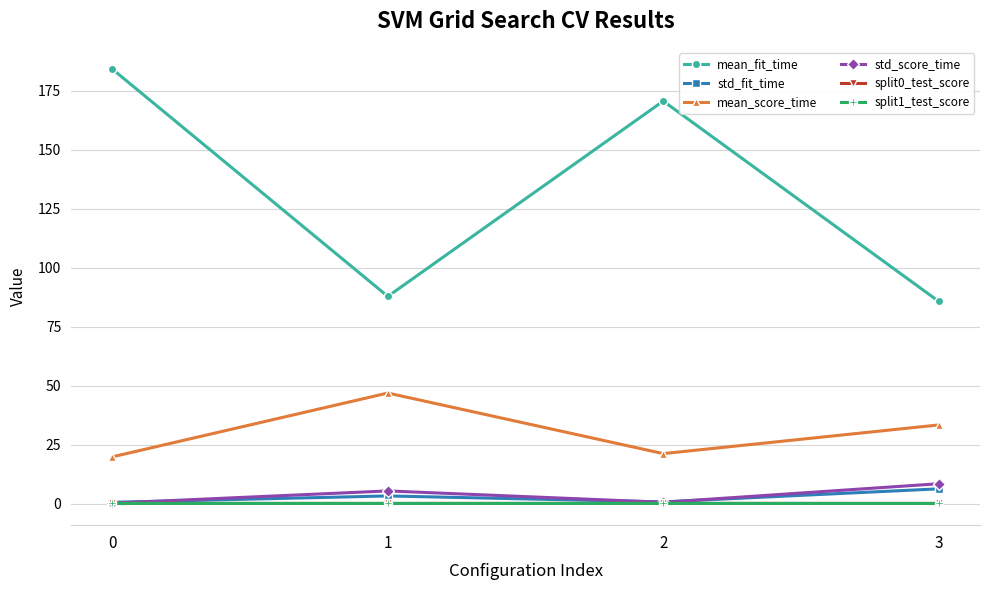

What is the difference between the second highest and second lowest values in the std_fit_time series?

2.5